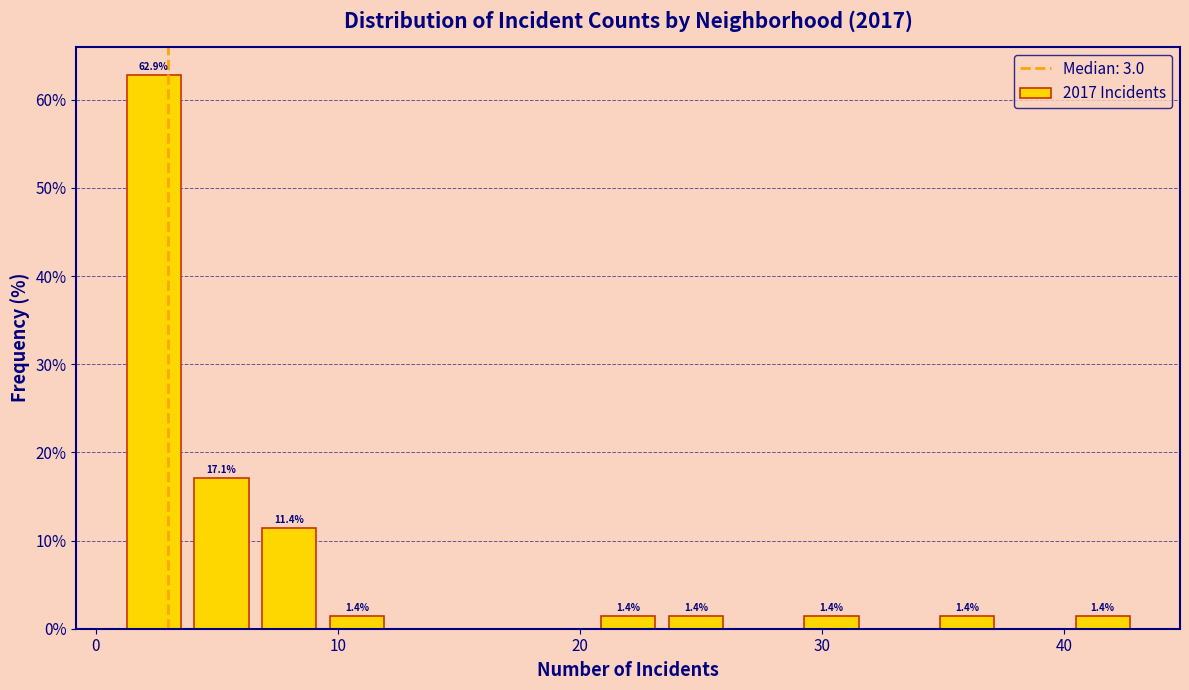

Around what value on the x-axis is the tallest bar? Give the approximate position of its centre, as read against the axis.

2